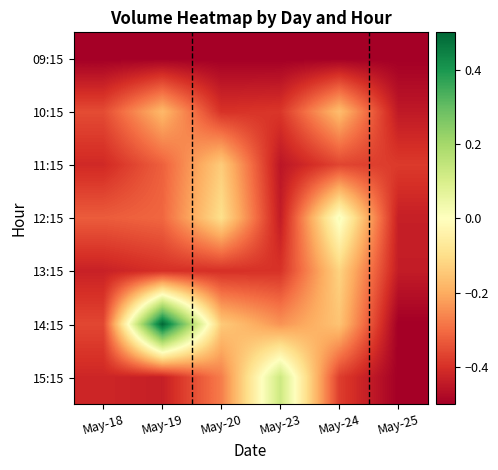

Which has a higher value, May-18 or May-23?

May-18